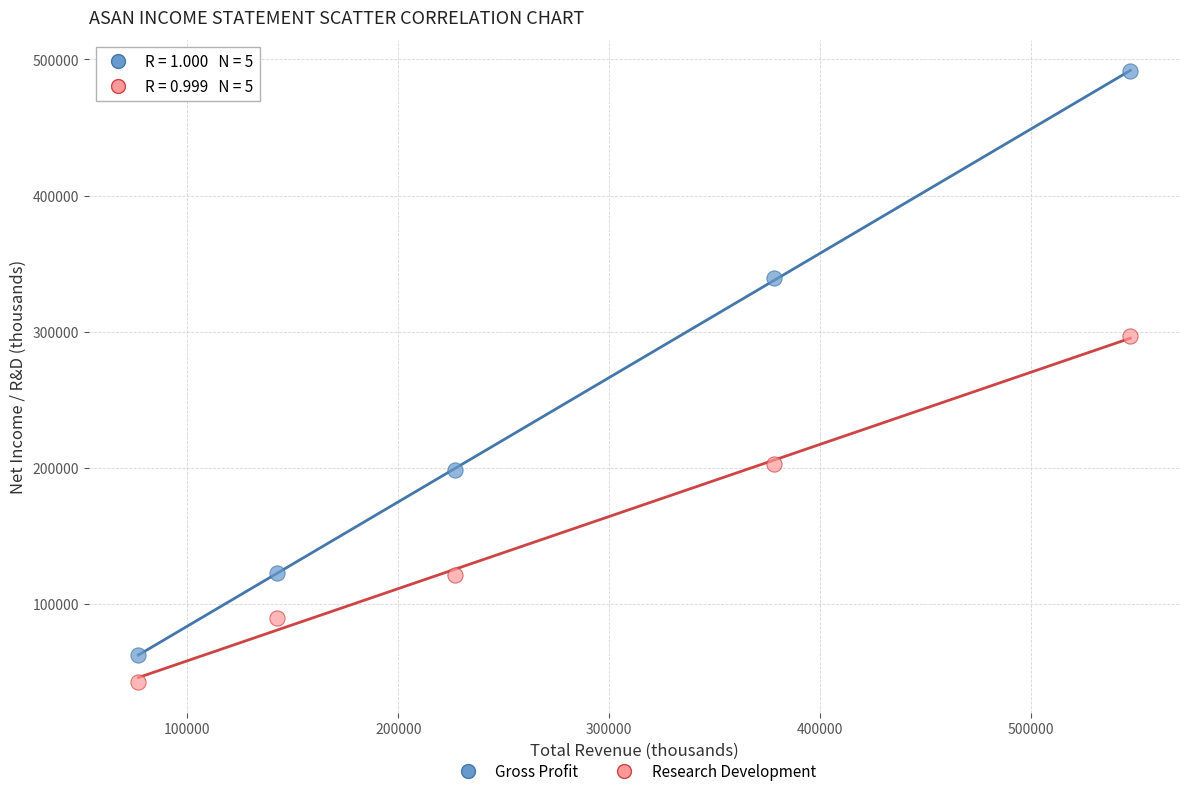

Across all series, what Y value is closest to 266900?

297200